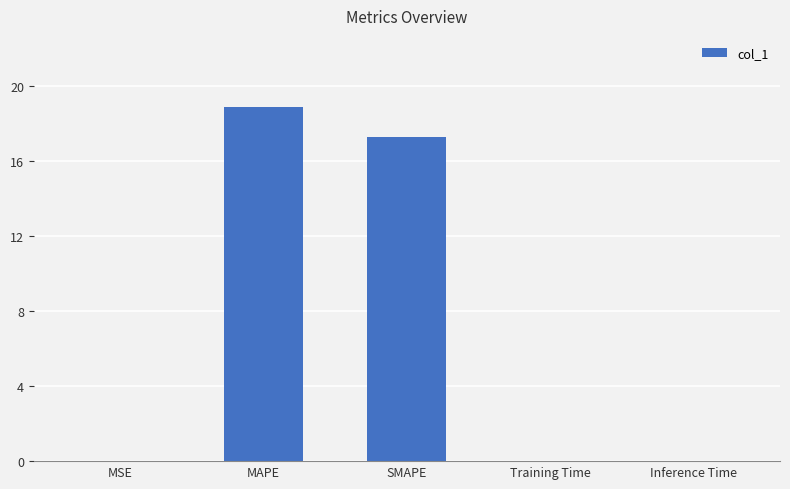

What is the average value?

7.2